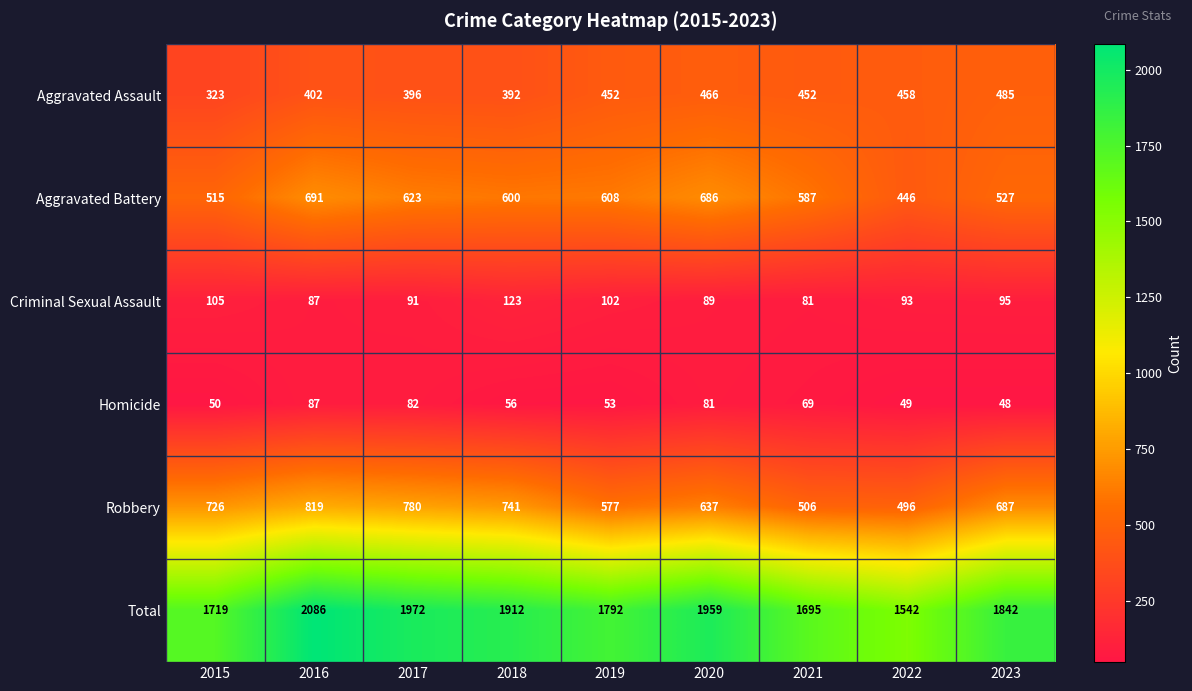

What is the difference between the highest and lowest values at 2018?

1856